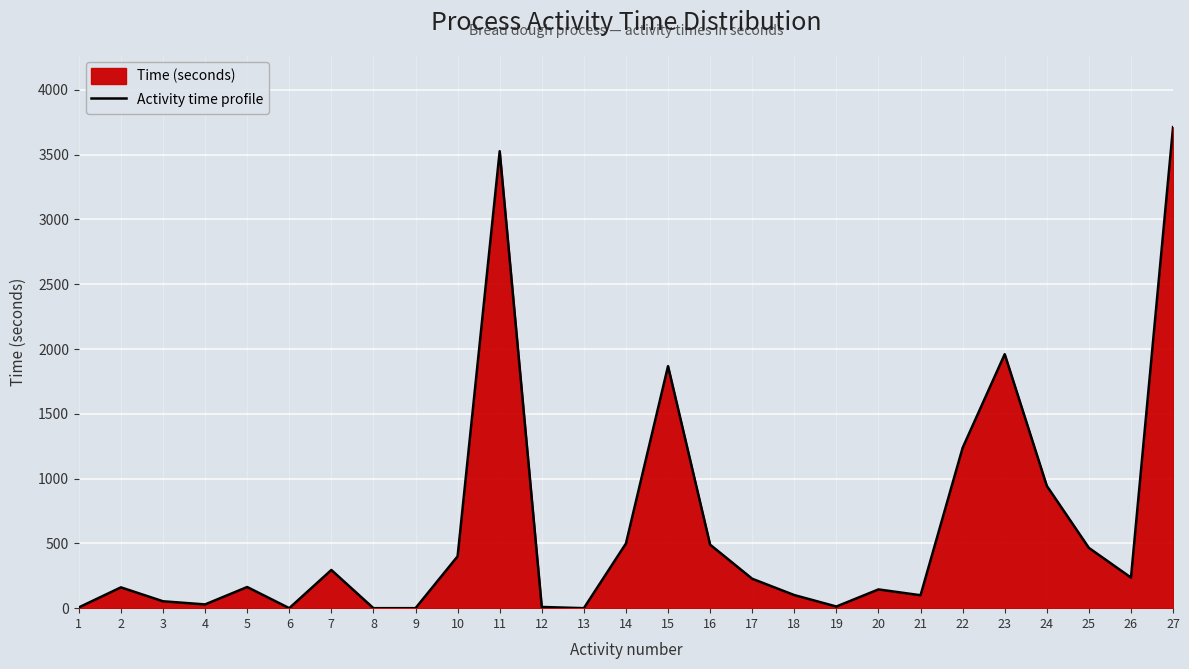

True or false: the data shows 180.4 at 18.

False